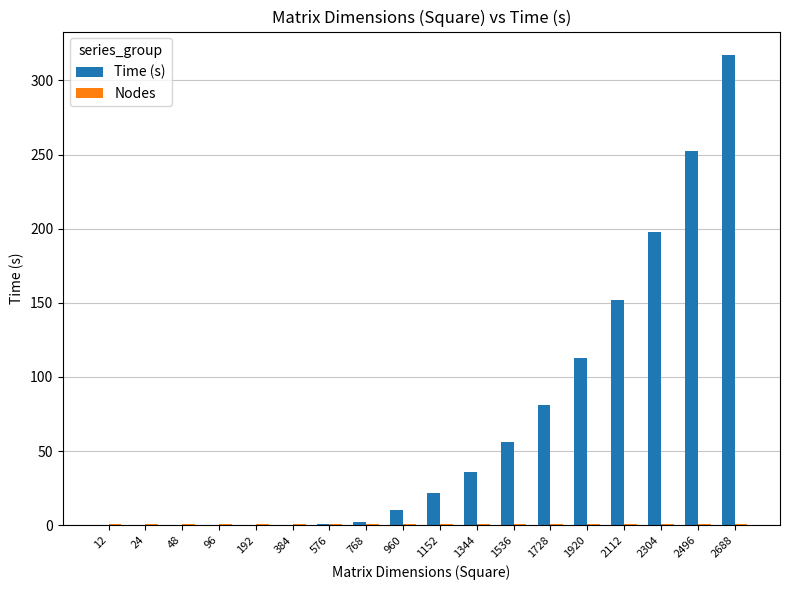

Between 384 and 2304, which series saw the biggest shift?

Time (s)